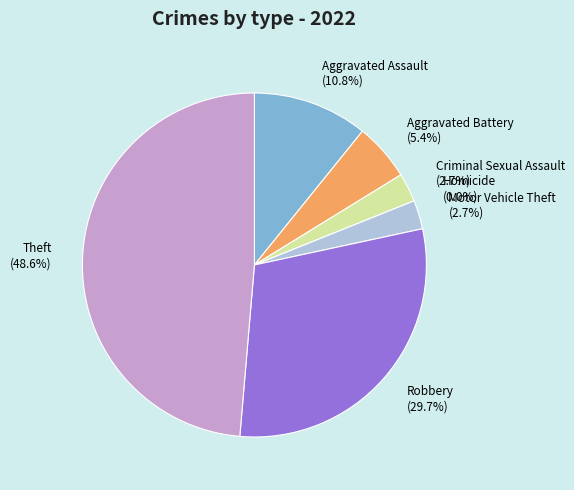

Which has a higher value, Robbery or Homicide?

Robbery